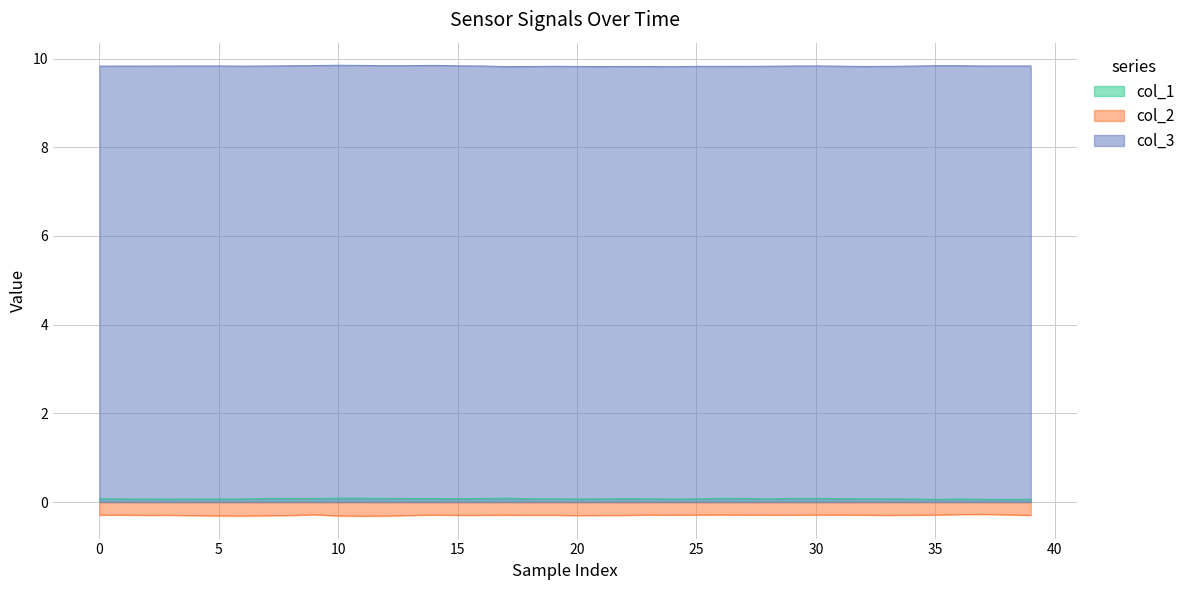

Between 36 and 22, which is larger?

22